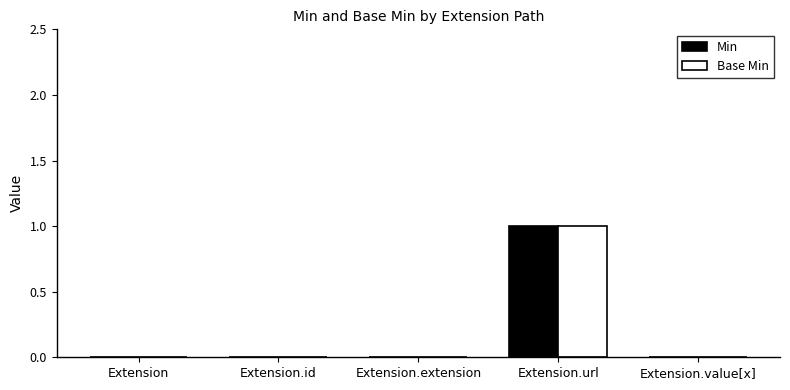

At which category is the sum across all series the highest?

Extension.url